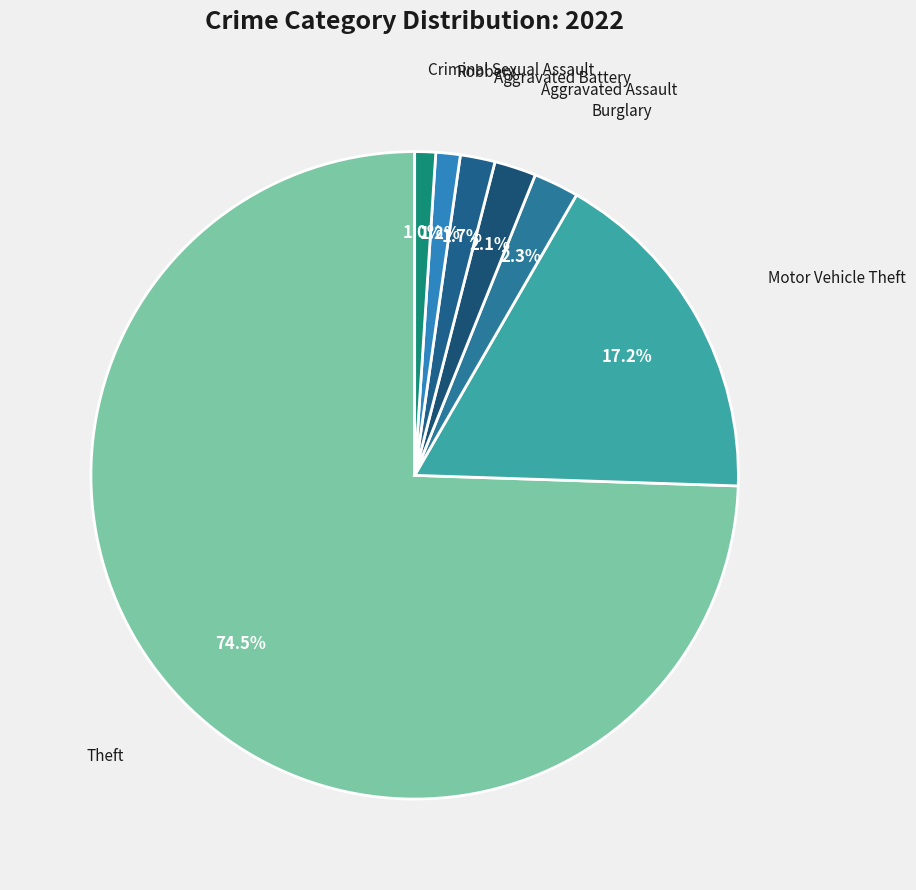

Which category has the biggest portion of the pie?

Theft